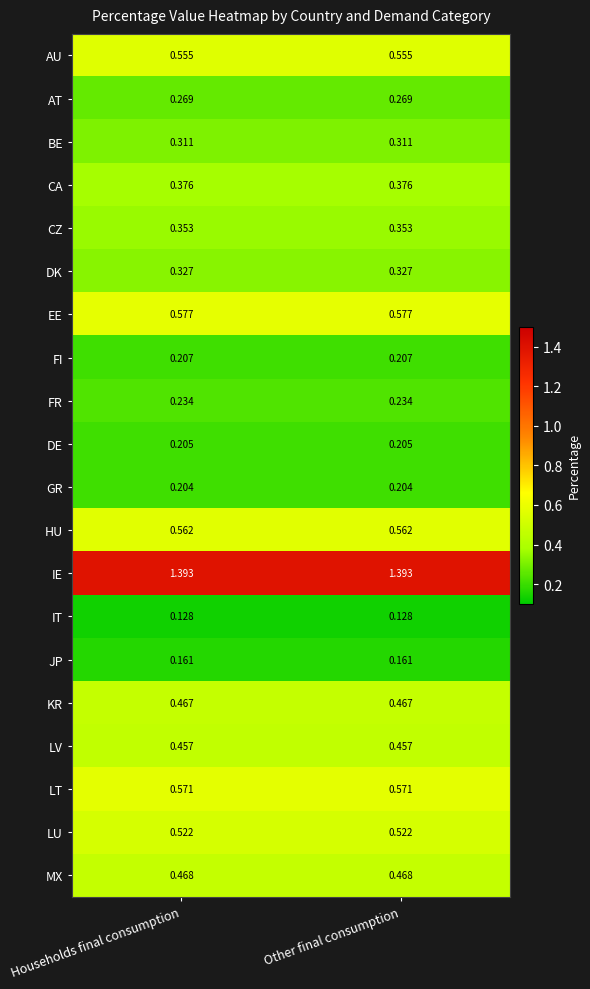

List the series in order of their peak value, highest first.

IE, EE, LT, HU, AU, LU, MX, KR, LV, CA, CZ, DK, BE, AT, FR, FI, DE, GR, JP, IT